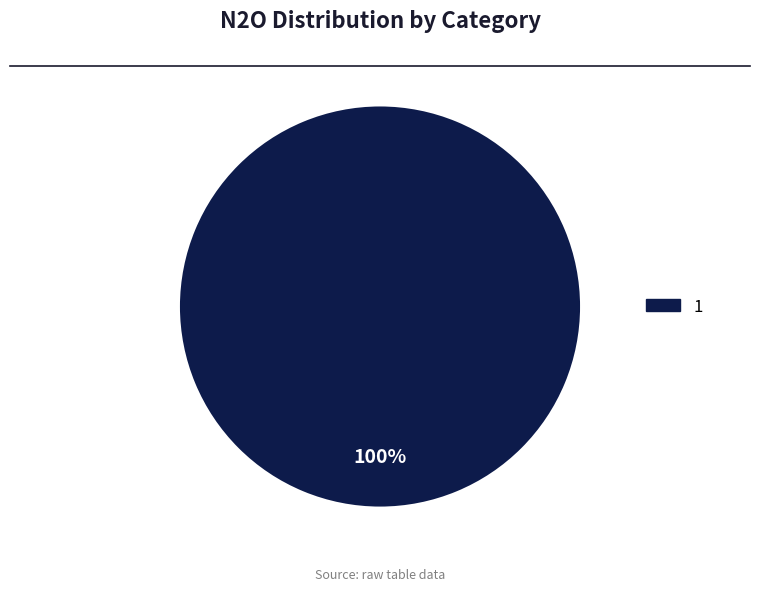

How many slices are in this pie chart?

1